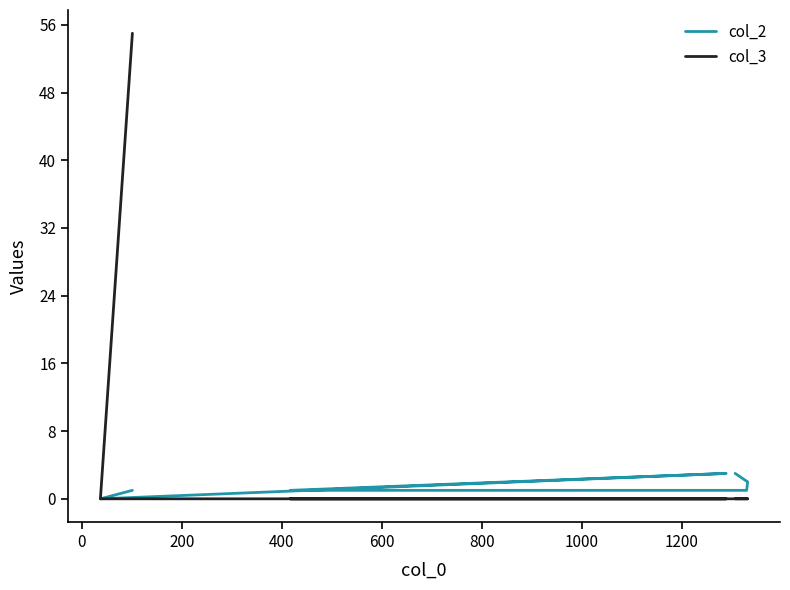

What is the average value of the col_2 series?

2